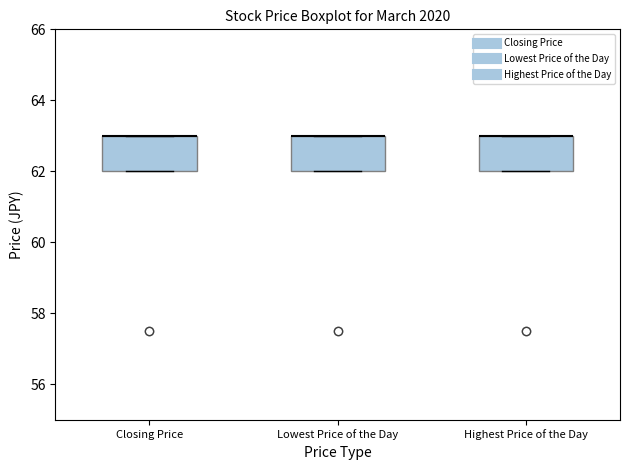

Reading left to right, read every box against the y-axis: the position of its median line, the range the box covers, and the ends of its whiskers. The values are not printed on the chart, so give them approximately, as read against the axis.

Closing Price: median 63 (drawn on the box's upper edge), box 62 to 63, whiskers 62 to 63
Lowest Price of the Day: median 63 (drawn on the box's upper edge), box 62 to 63, whiskers 62 to 63
Highest Price of the Day: median 63 (drawn on the box's upper edge), box 62 to 63, whiskers 62 to 63